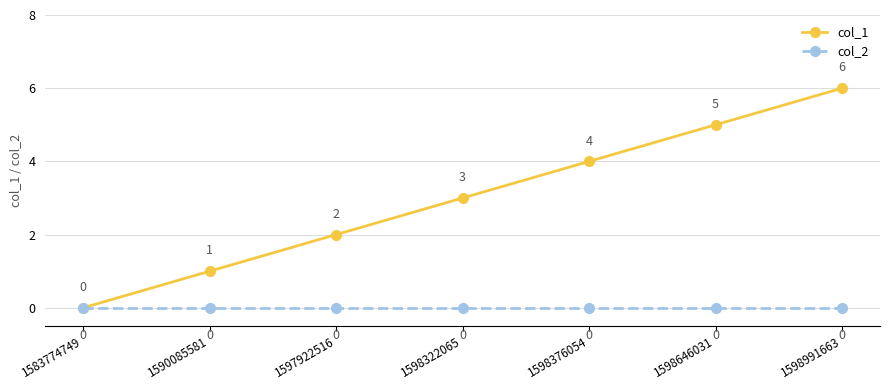

Count the number of data series in this chart.

2